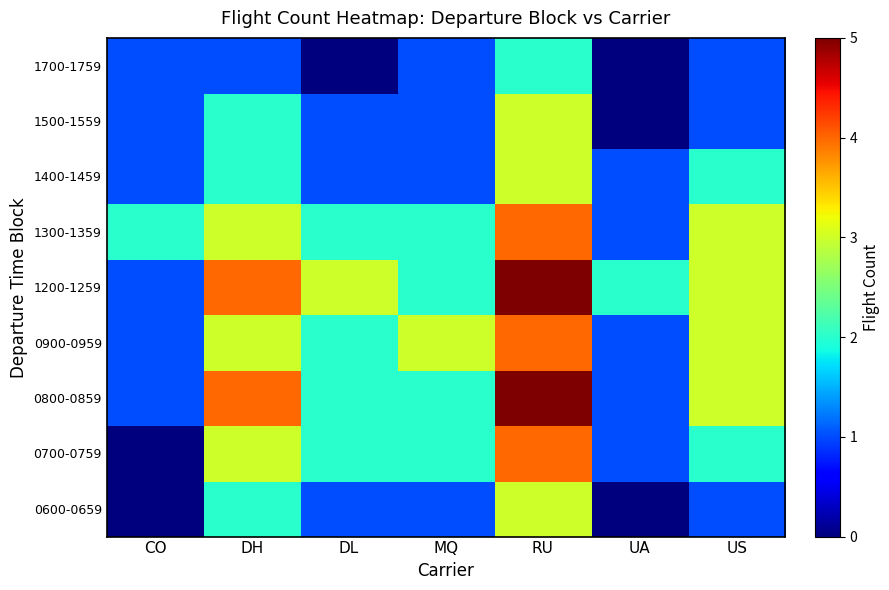

At which category does the chart reach its minimum across all series?

CO